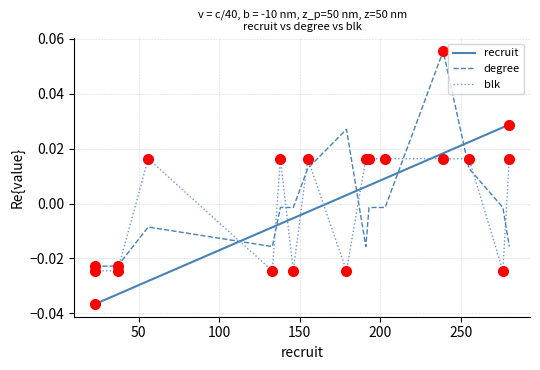

True or false: degree and blk cross at least once.

True